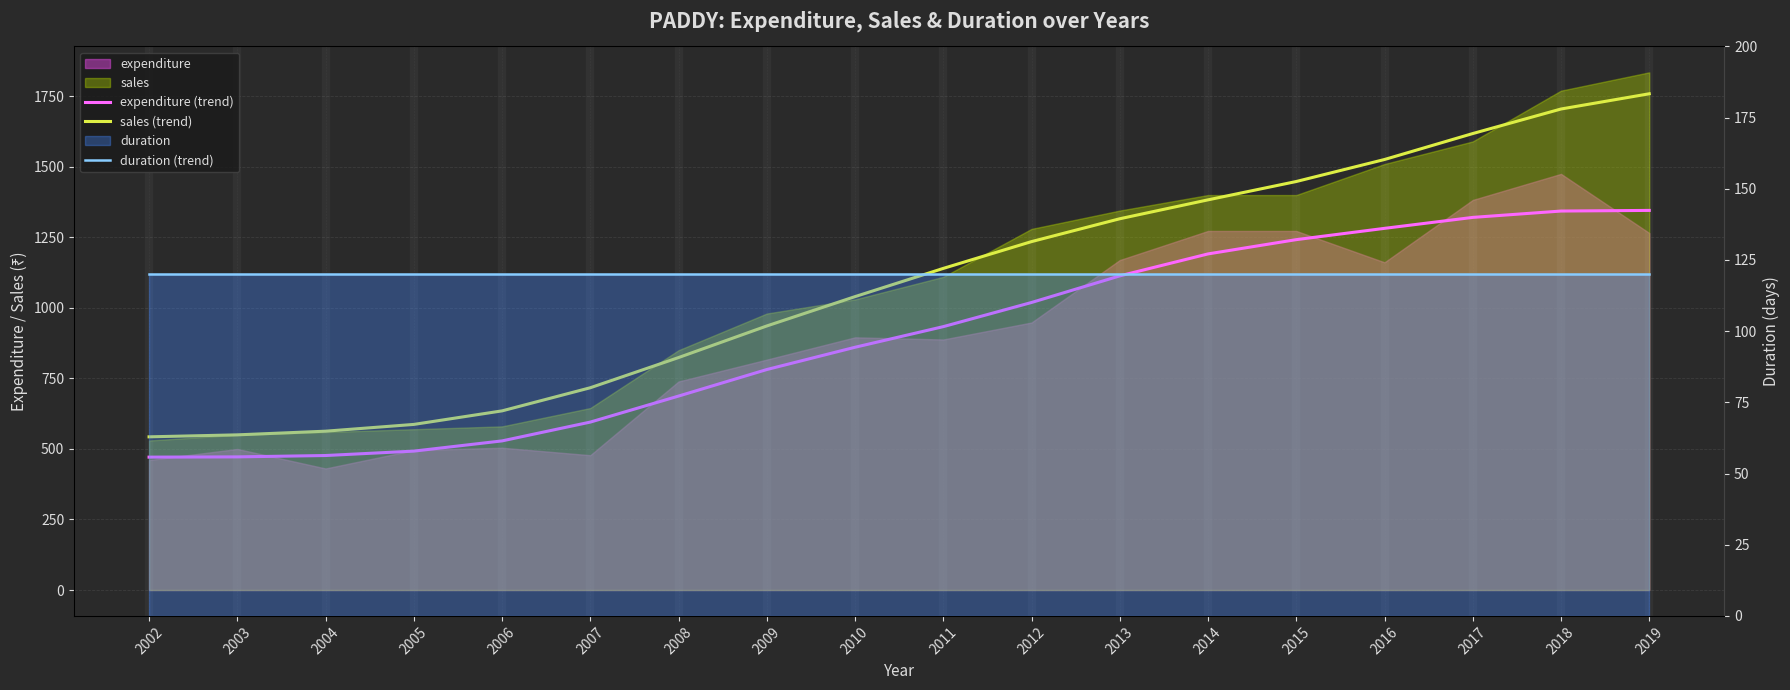

Reading left to right, what are all the values shown in this chart?

expenditure (trend): 471.0	471.9	476.7	492.3	528.6	595.3	687.5	781.5	860.5	933.6	1019.2	1113.5	1191.4	1242.0	1282.0	1320.8	1343.3	1345.6
sales (trend): 543.0	550.0	563.0	587.0	635.0	717.0	824.0	936.0	1040.0	1140.0	1235.0	1316.0	1383.0	1448.0	1526.0	1618.0	1705.0	1759.0
duration (trend): 120.0	120.0	120.0	120.0	120.0	120.0	120.0	120.0	120.0	120.0	120.0	120.0	120.0	120.0	120.0	120.0	120.0	120.0